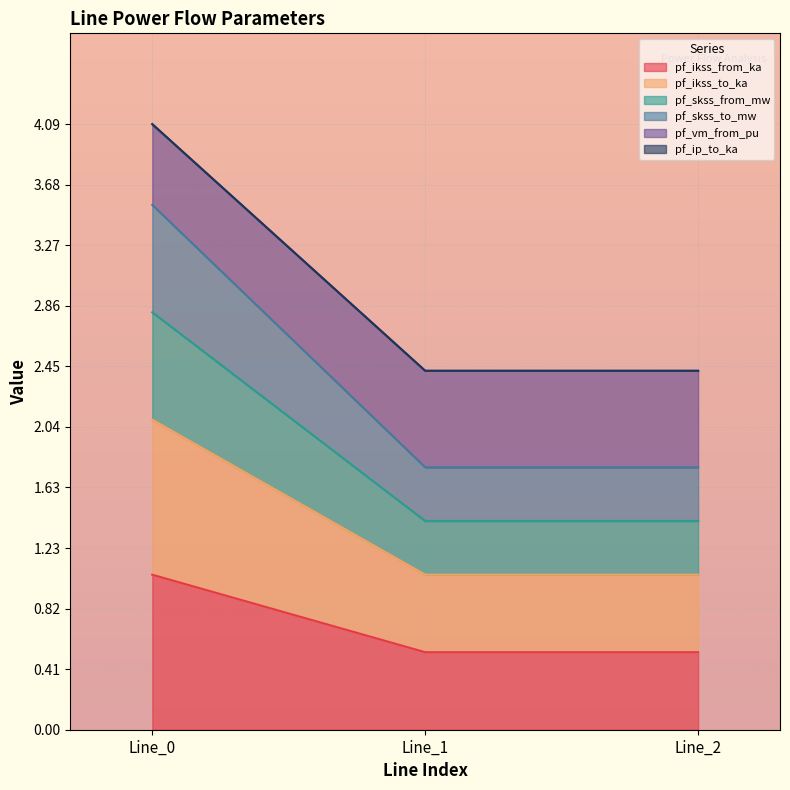

Is it true that pf_skss_to_mw equals 3.3 at Line_2?

False